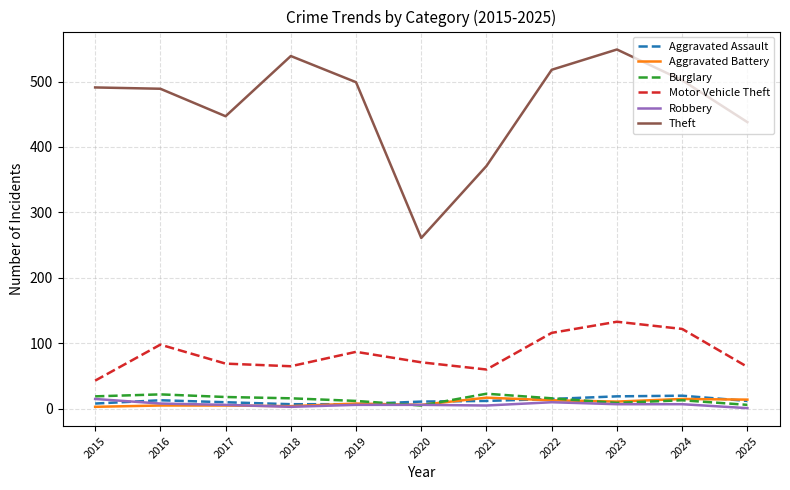

What is the maximum value shown in the chart?

549